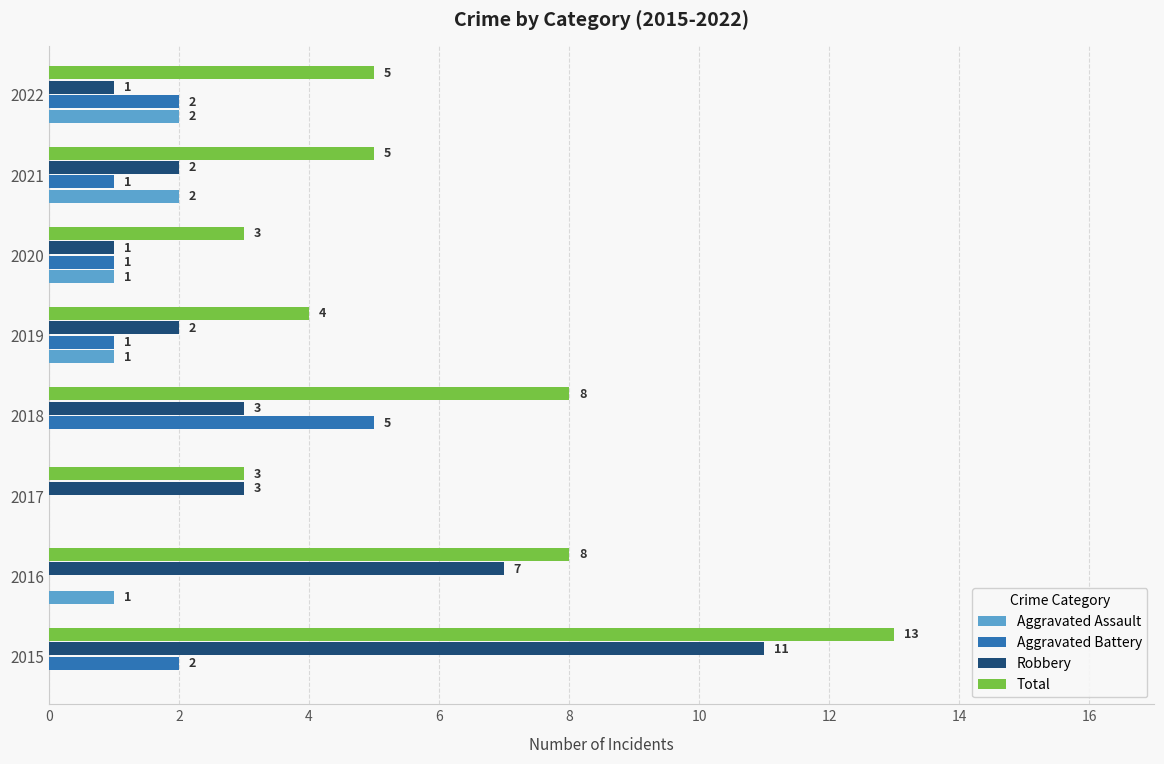

The value of Aggravated Assault at 2018 is 1. True or false?

False